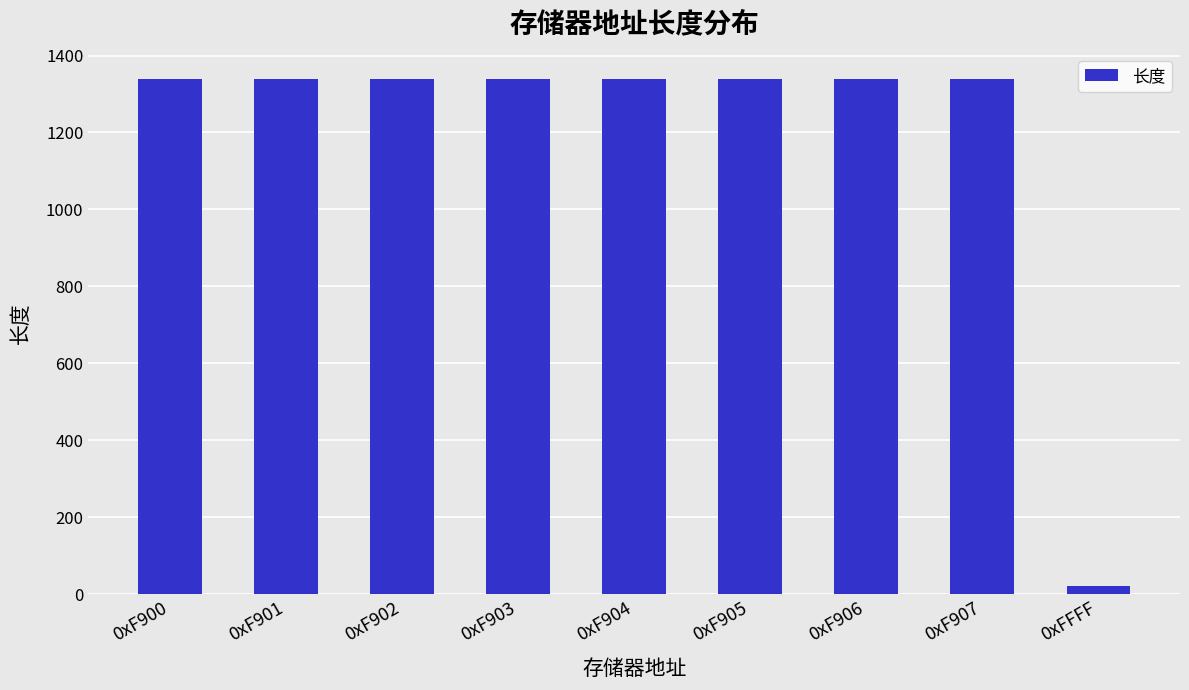

Reading left to right, transcribe all the data shown in this chart.

0xF900=1340	0xF901=1340	0xF902=1340	0xF903=1340	0xF904=1340	0xF905=1340	0xF906=1340	0xF907=1340	0xFFFF=20